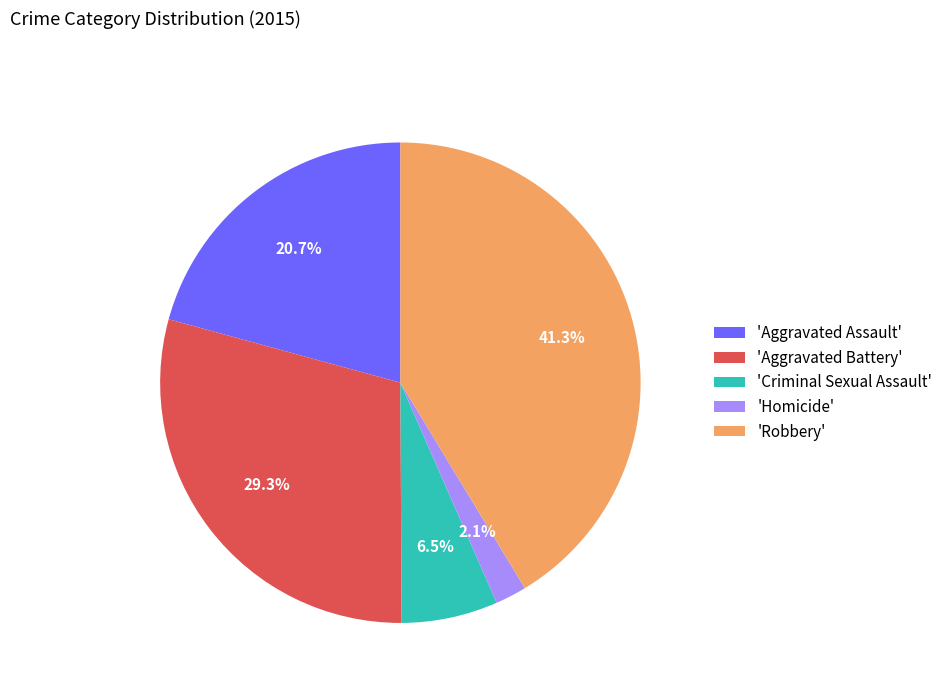

Which has a higher value, 'Robbery' or 'Homicide'?

'Robbery'